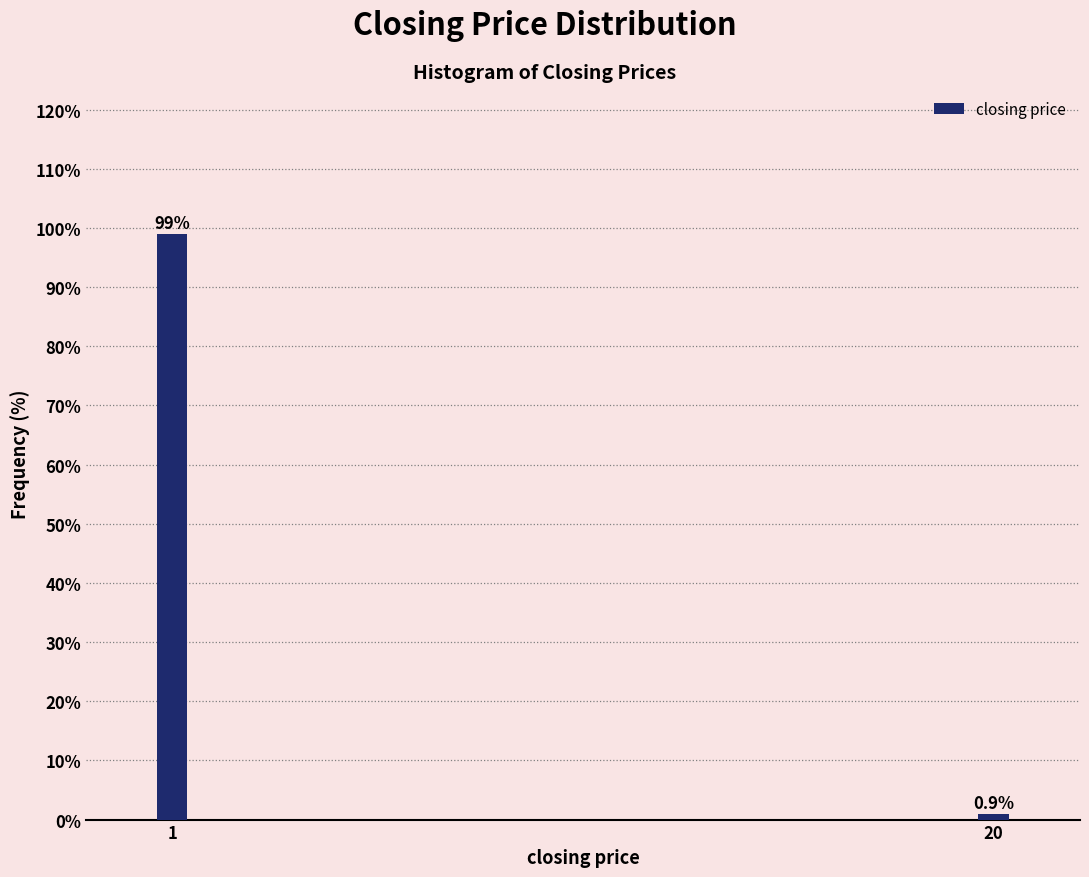

Reading left to right, list all the values displayed in this chart.

99.1	0.9